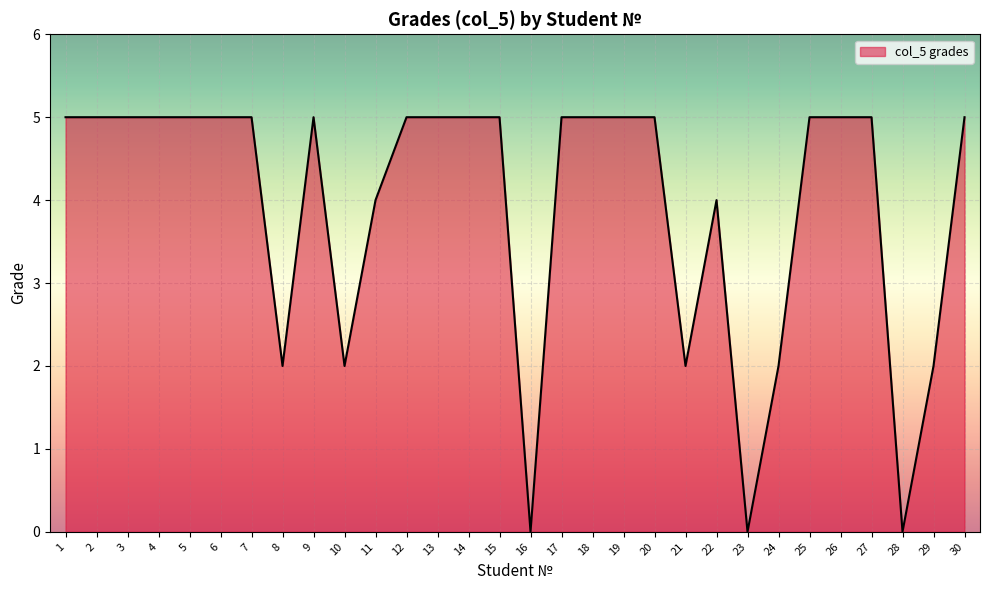

What is the difference between the maximum and minimum values?

5